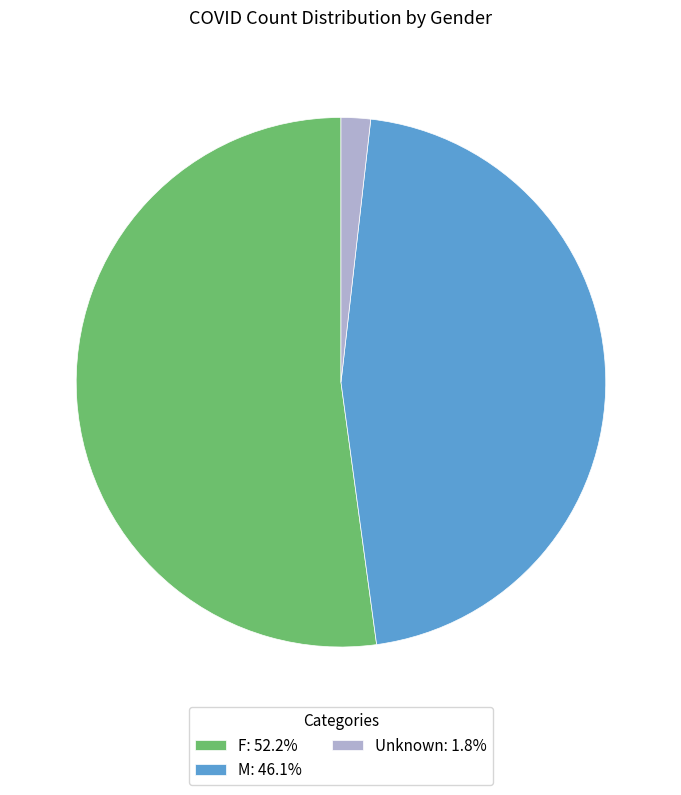

Does any single category account for the majority?

Yes